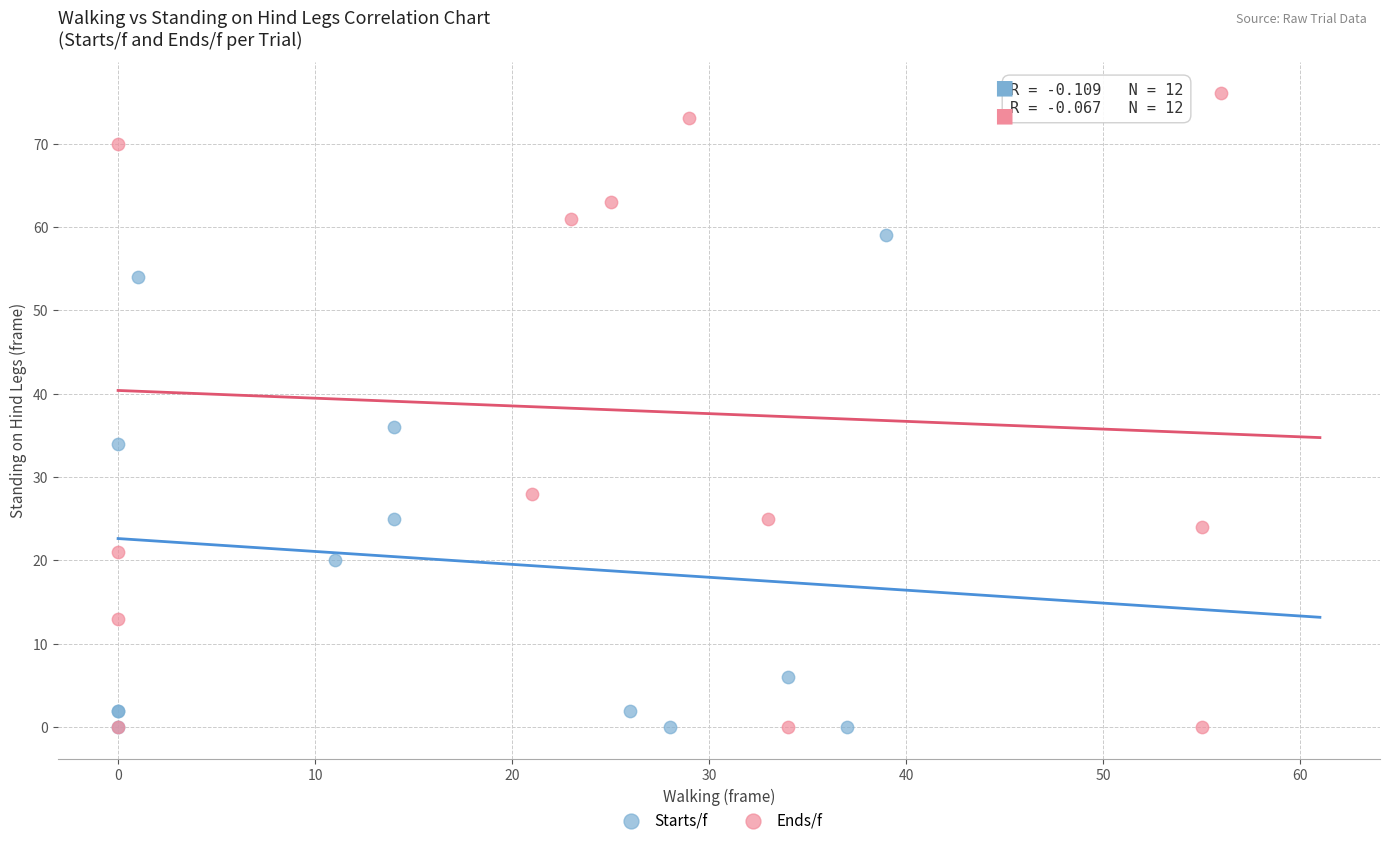

Which series contains the highest Y value?

Ends/f